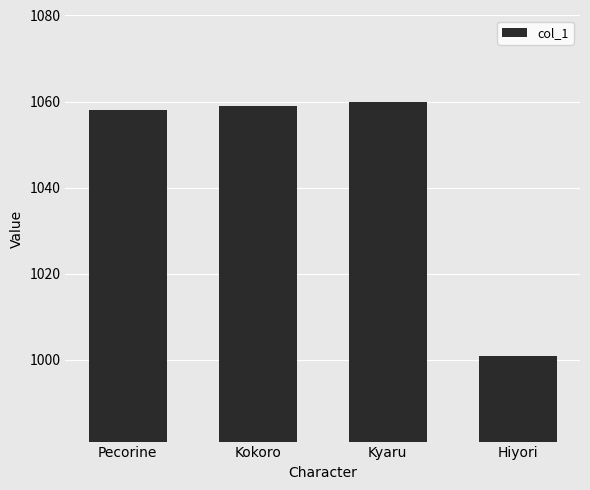

What is the change in value from Pecorine to Kyaru?

+2